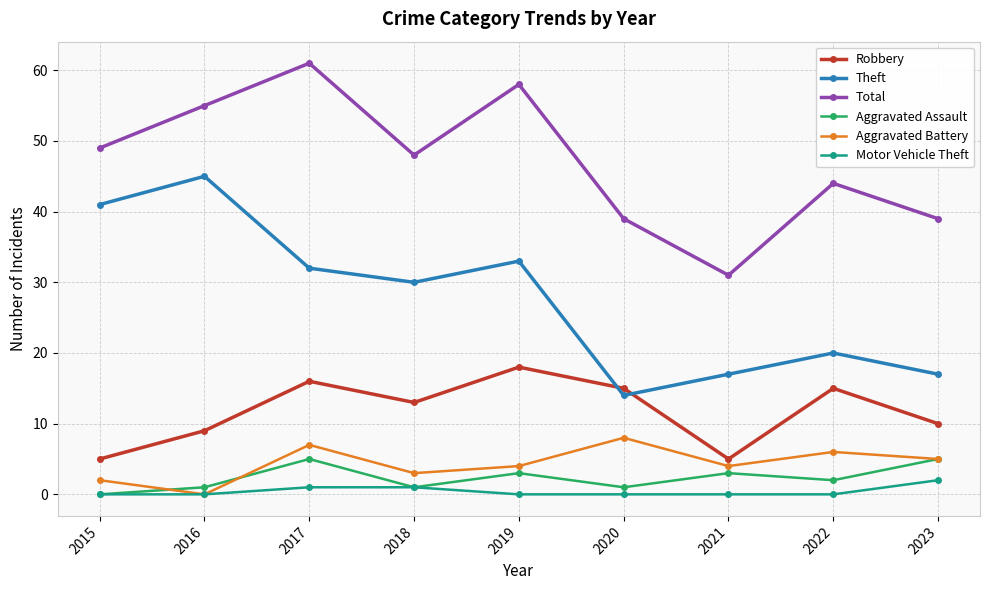

What is the difference between the highest and lowest values at 2015?

49